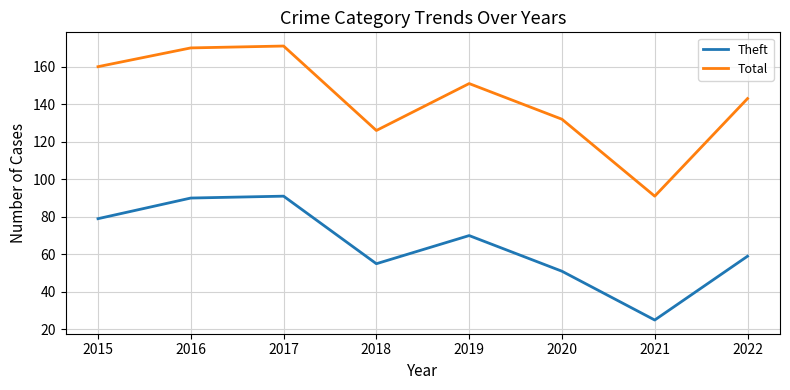

True or false: Theft has a value of 59 at 2022.

True